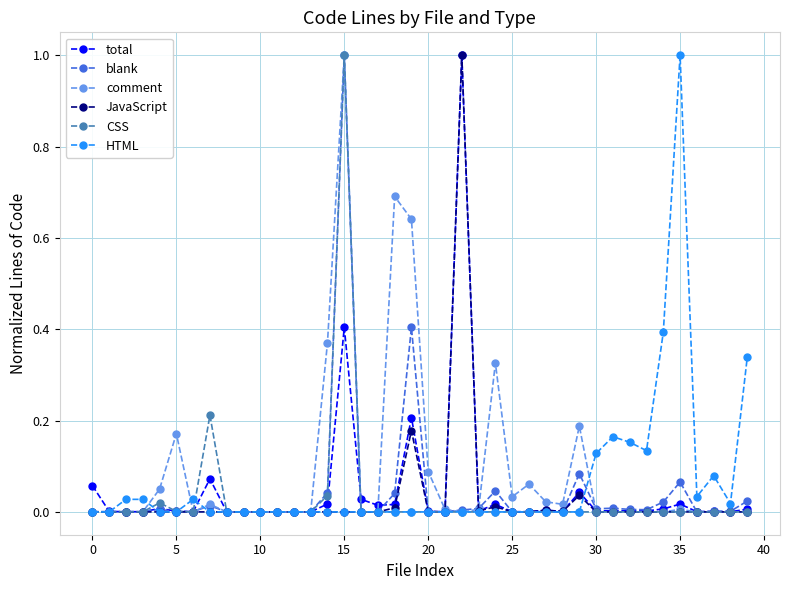

True or false: total has more than 2 points higher than both neighbors.

True